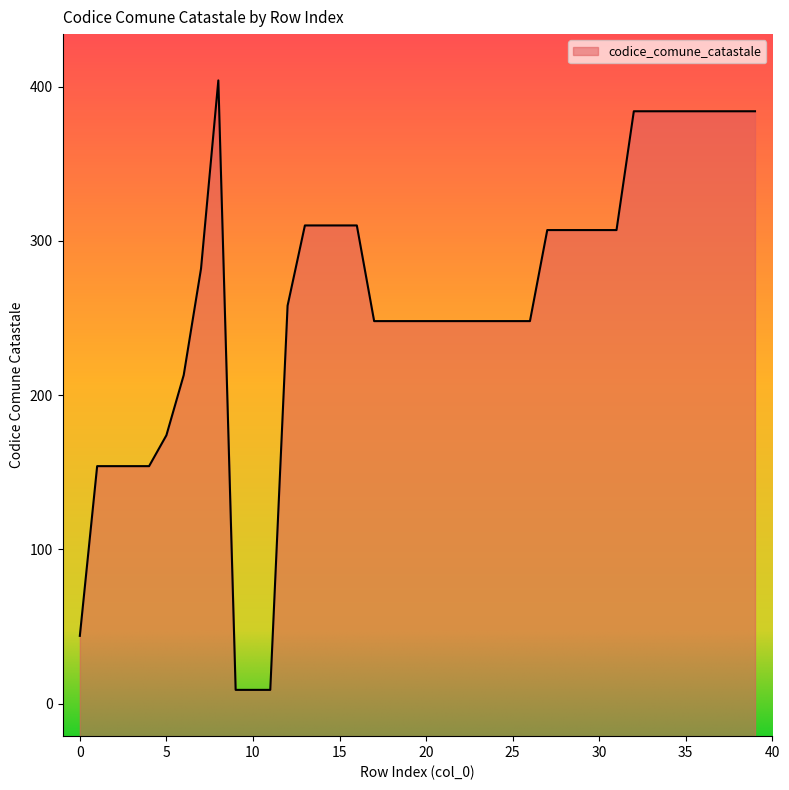

True or false: the data shows 310 at 15.

True